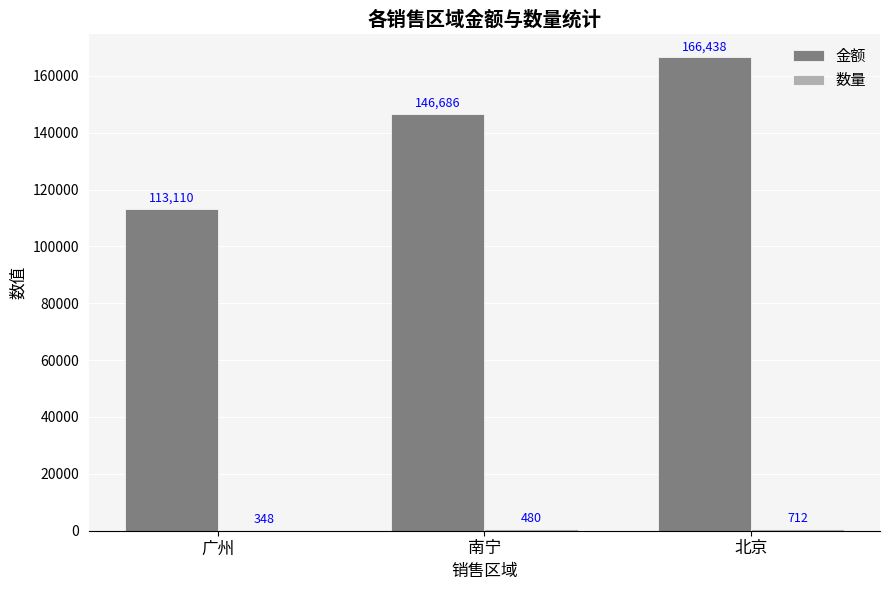

Read the 金额 value at 北京.

166438.0